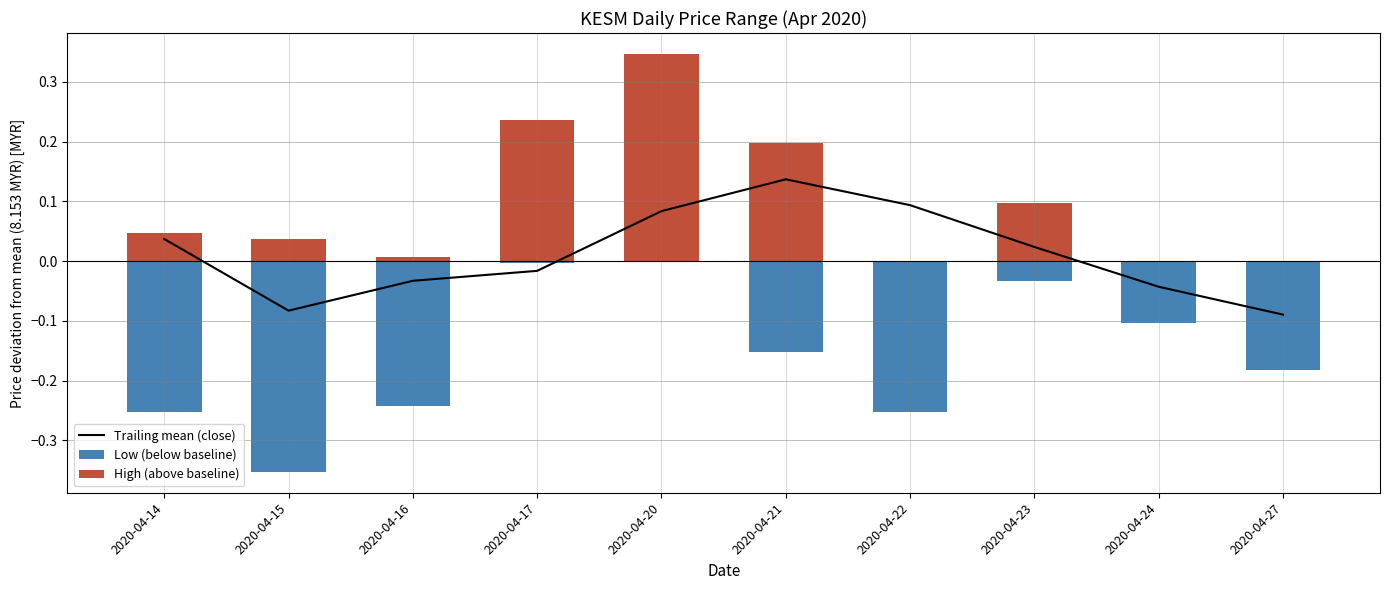

At which label does Trailing mean (close) reach its peak?

2020-04-21